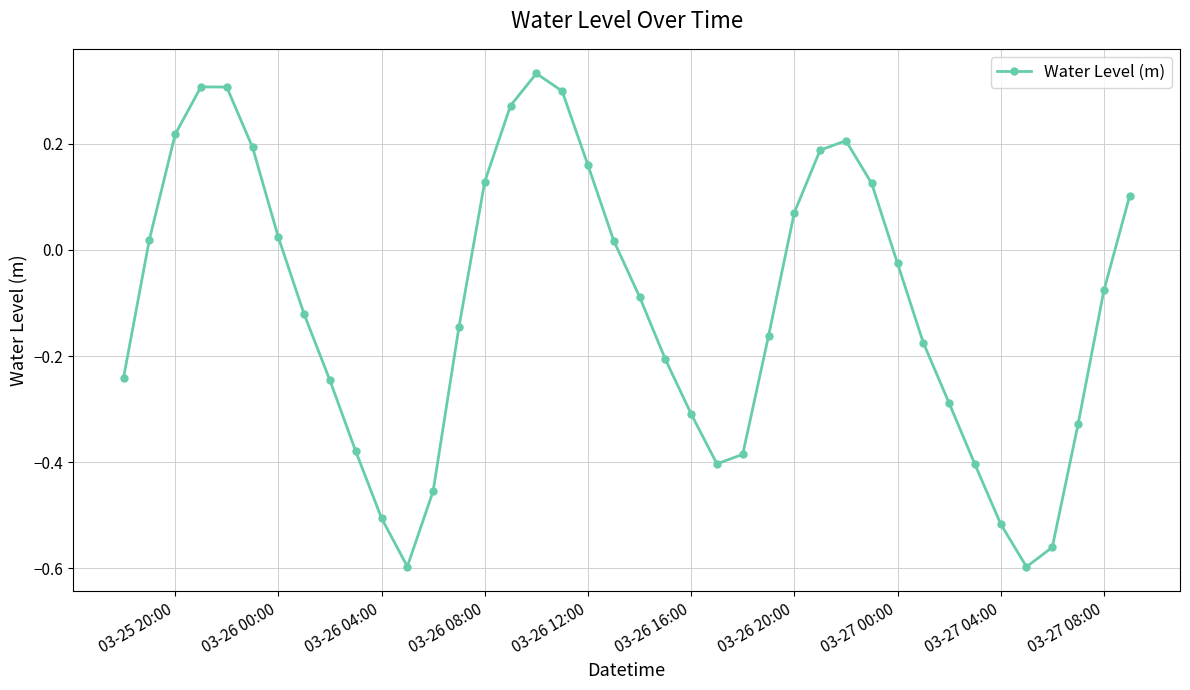

How many interior local peaks (higher than both neighbors) does the data have?

3